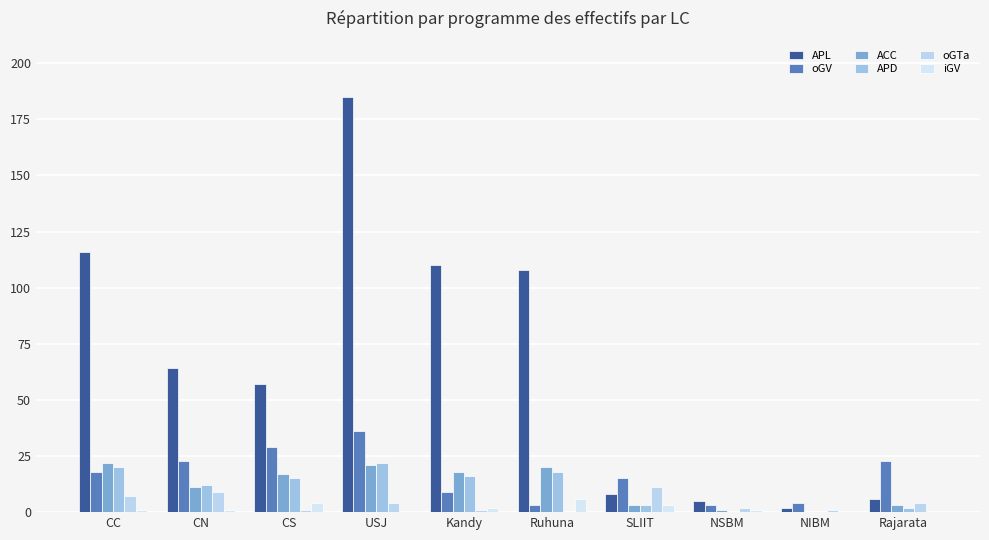

At Rajarata, list the series in order from largest to smallest.

oGV, APL, oGTa, ACC, APD, iGV